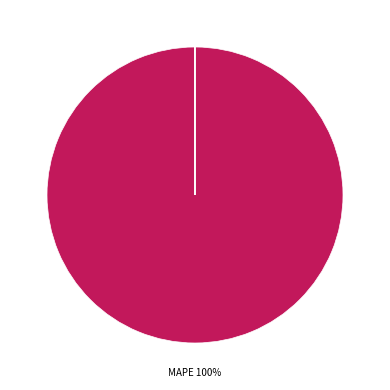

To the nearest percent, what is the difference between the largest and smallest slice percentages?

100%